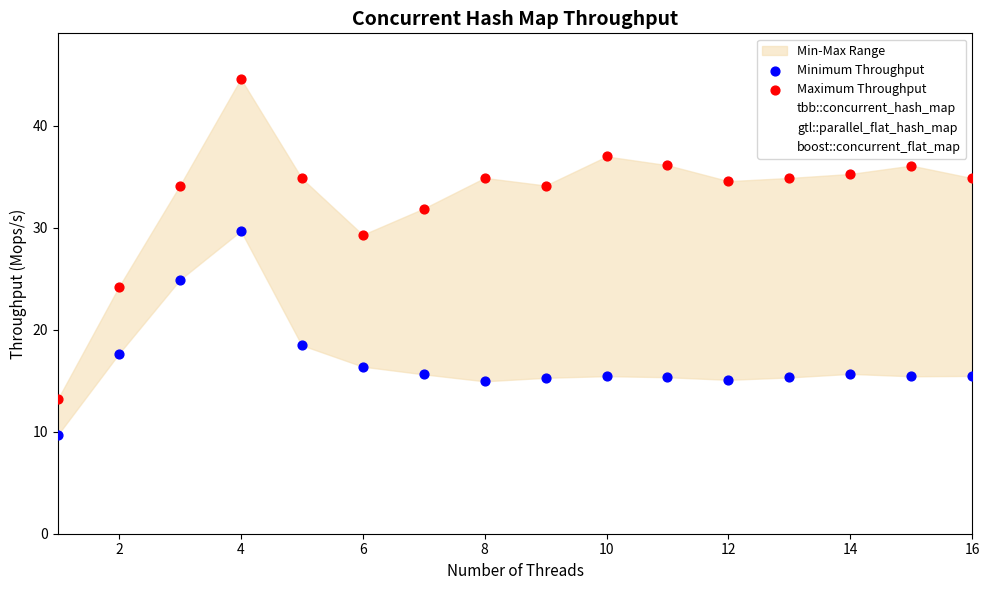

In the Minimum Throughput series, what Y value is closest to 19?

18.5